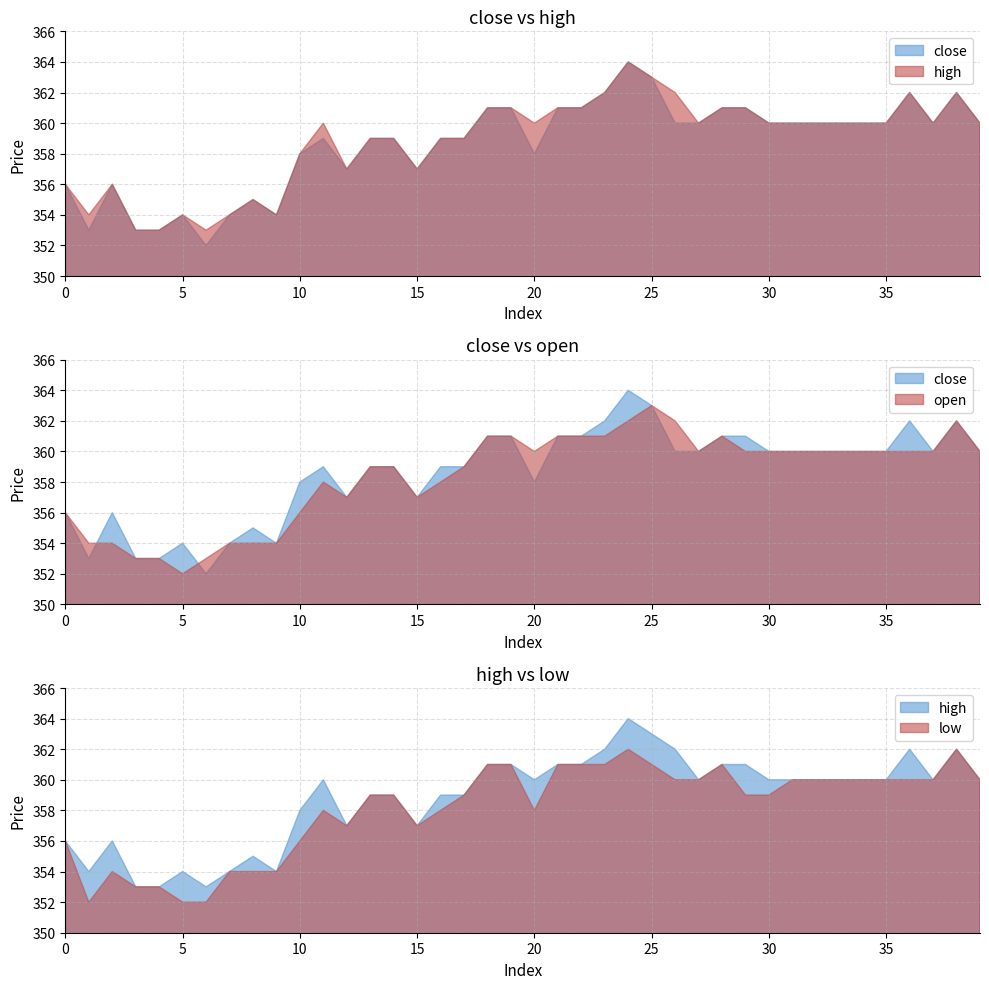

True or false: high and open intersect in this chart.

False